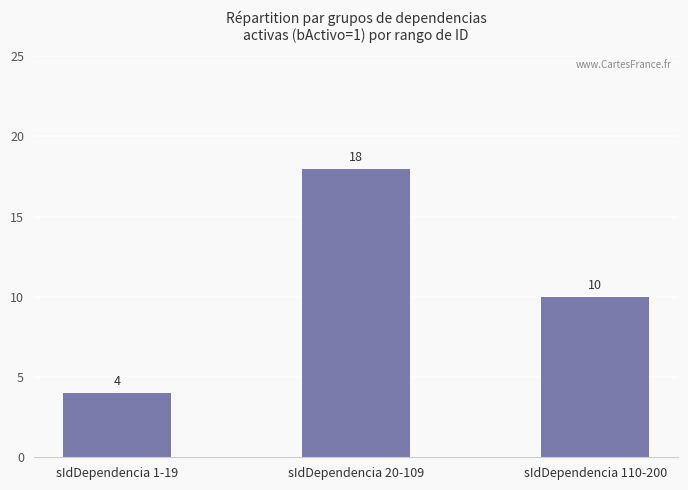

The chart shows a value of 10 at sIdDependencia 110-200. True or false?

True